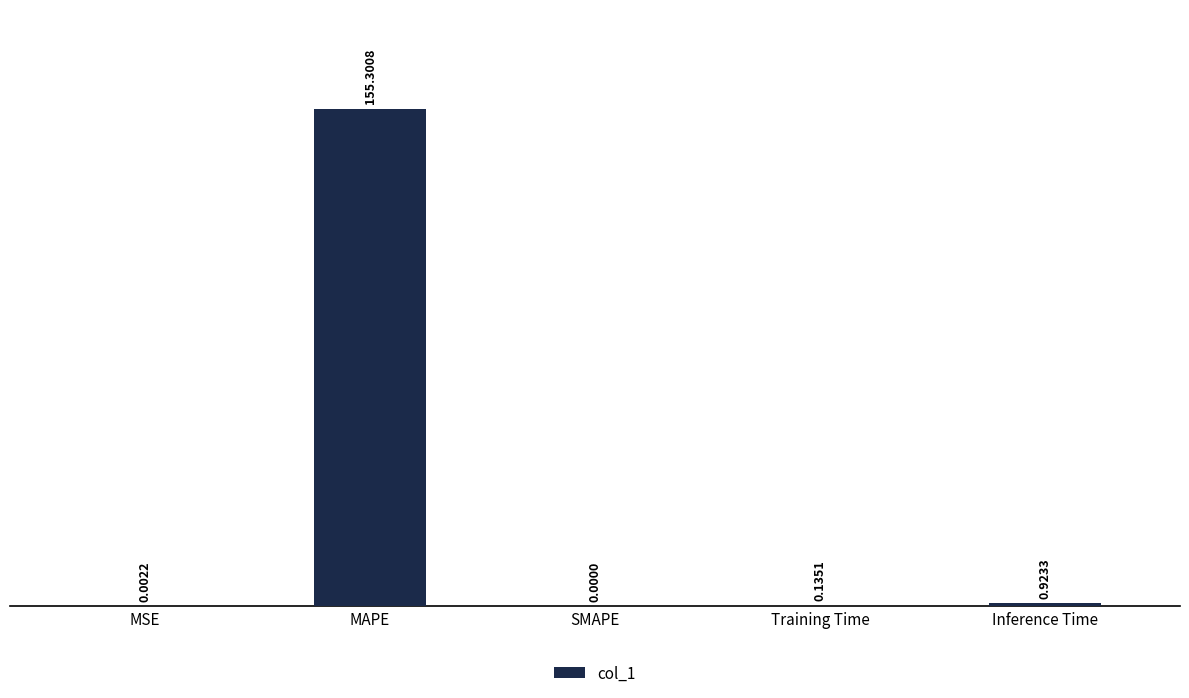

At which label is the value closest to 77?

Inference Time